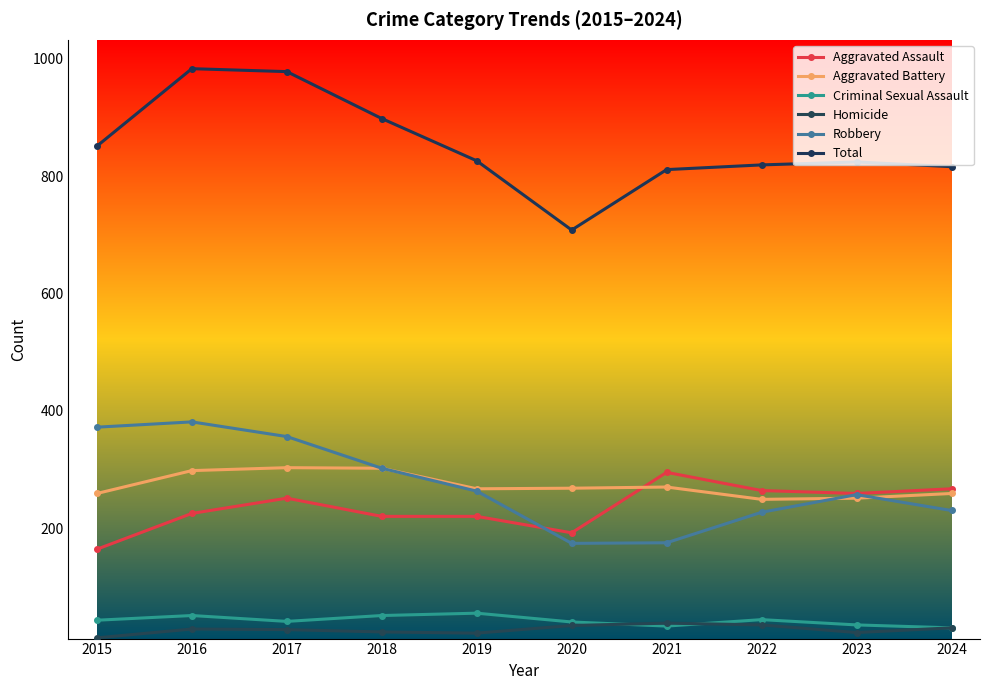

How many interior local valleys does the Robbery series have?

1